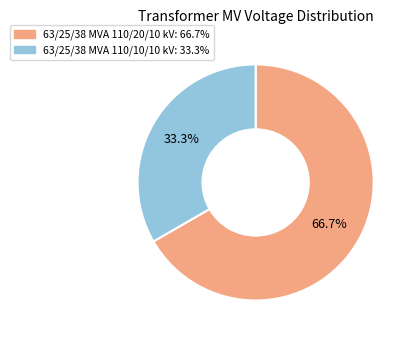

Approximately how many times larger is the value at 63/25/38 MVA 110/20/10 kV compared to 63/25/38 MVA 110/10/10 kV?

2.0